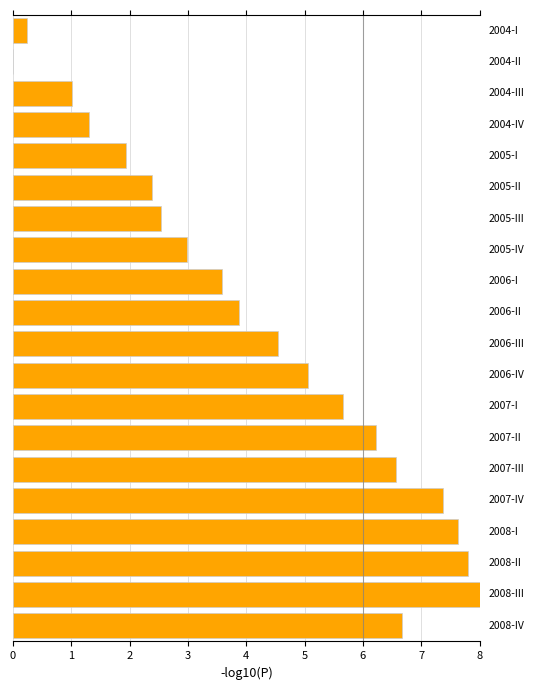

What is the sum of all values?

85.3